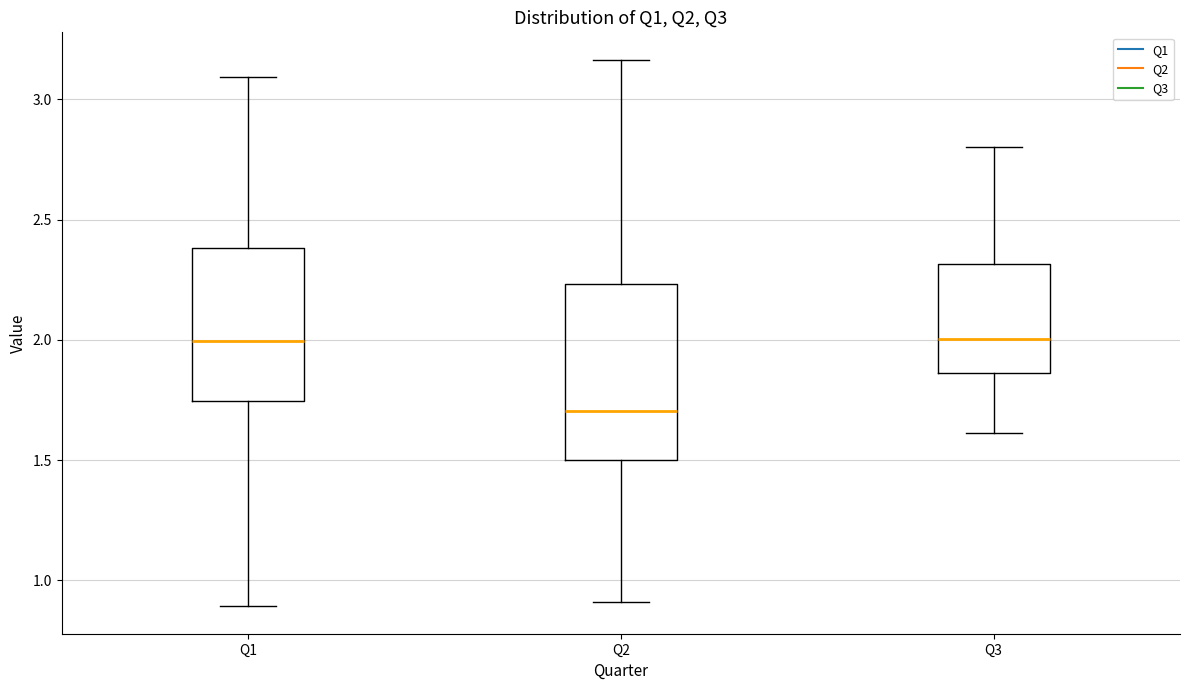

Which box is the tallest, from its lower edge to its upper edge?

Q2